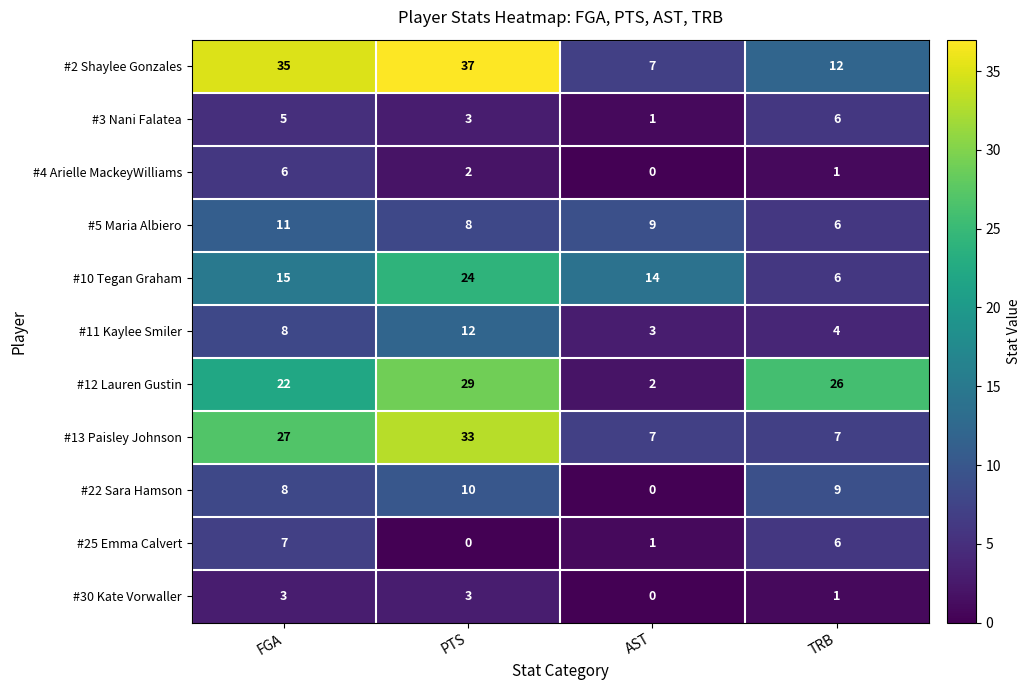

Which series has the largest total across all categories?

#2 Shaylee Gonzales